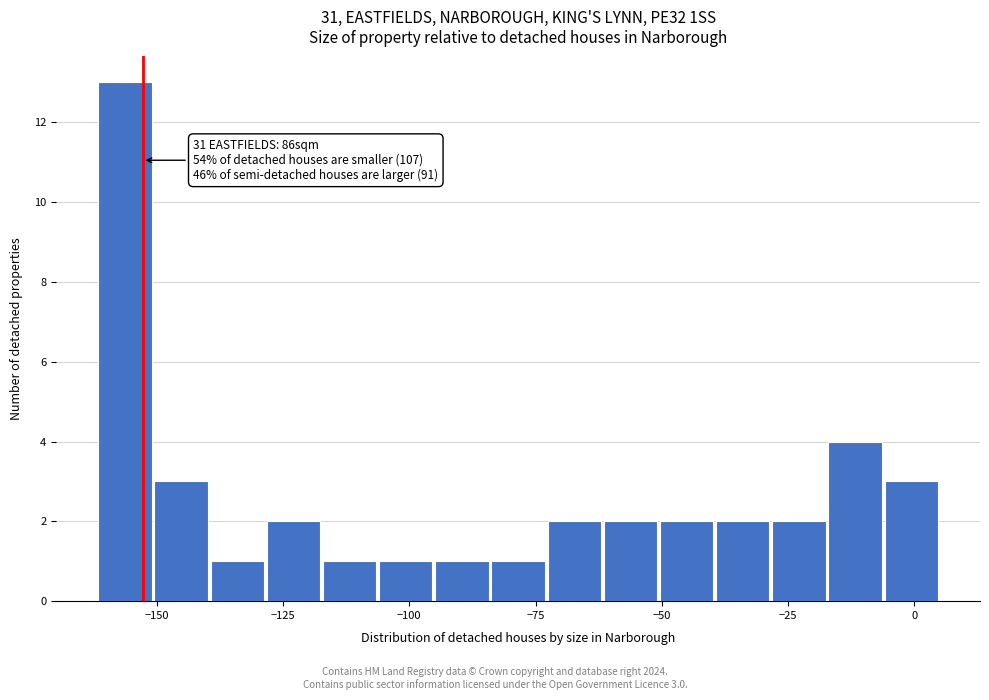

Around what value on the x-axis is the tallest bar? Give the approximate position of its centre, as read against the axis.

-155